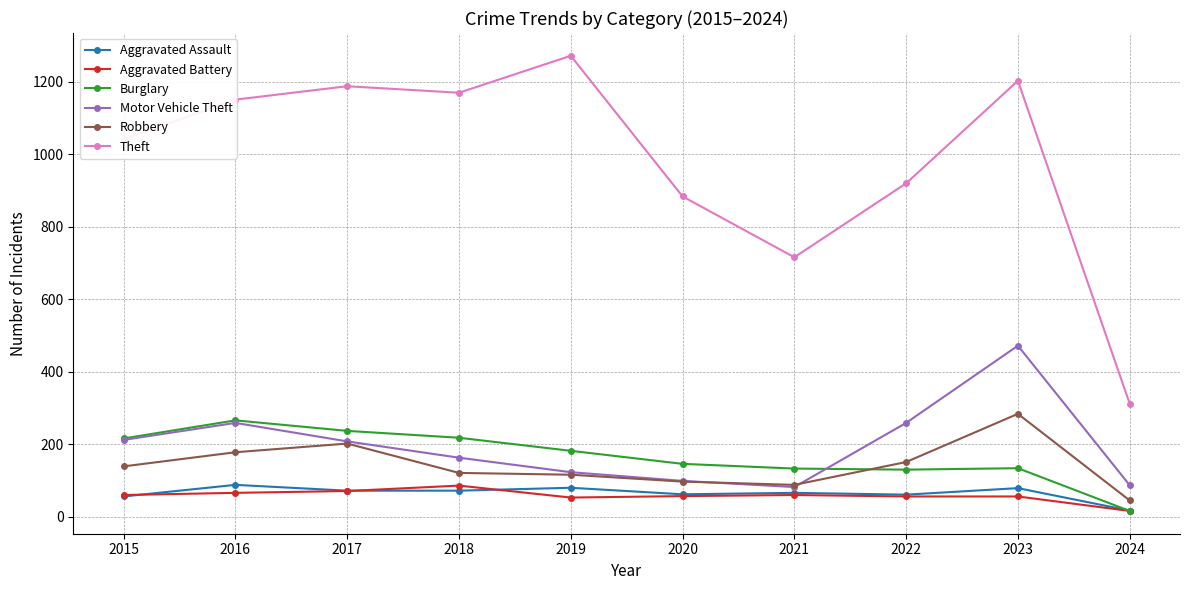

What is the lowest value of the Theft series?

312